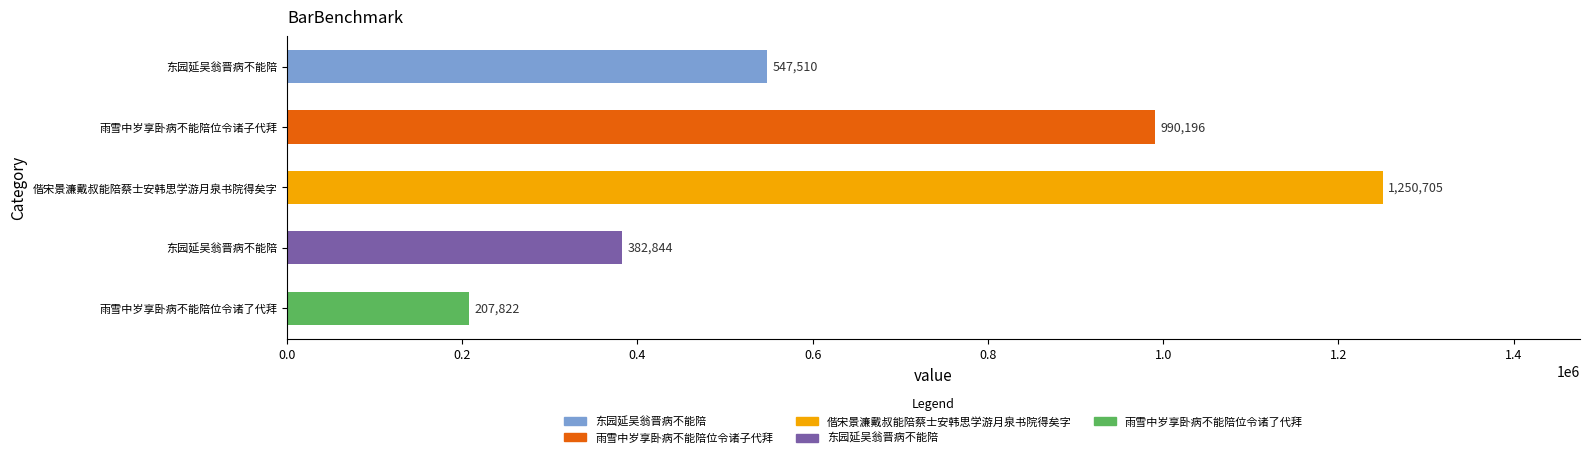

Does the chart contain stacked bars?

No